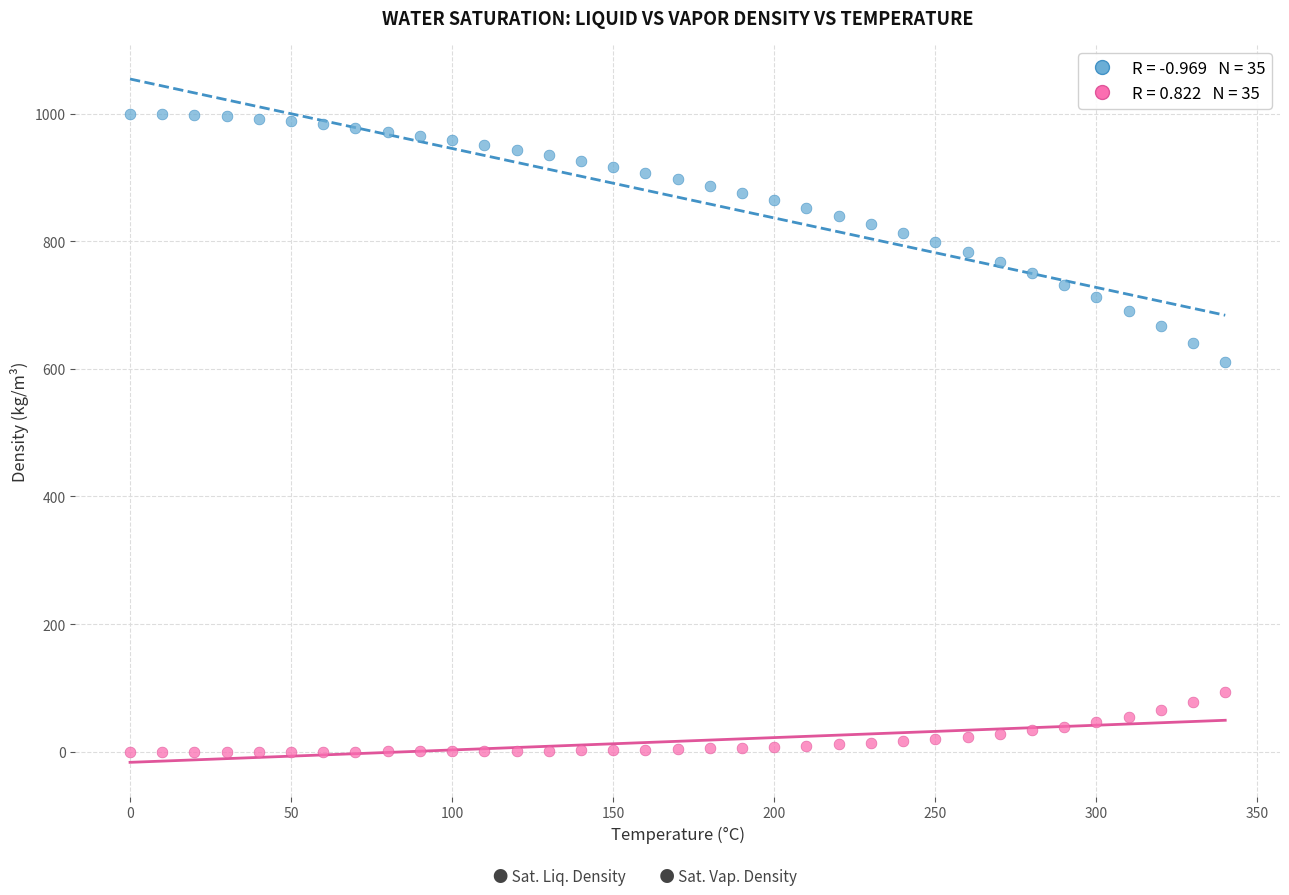

Across all data points, what is the range of X values (max minus min)?

340.0